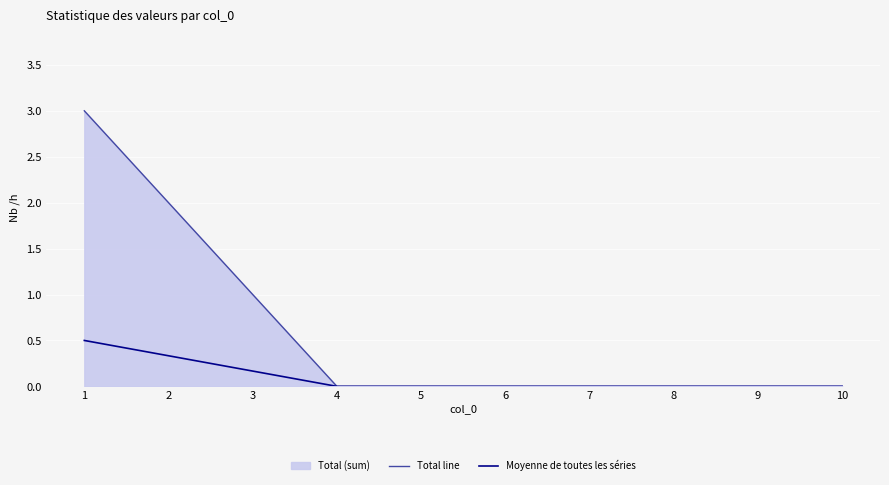

Reading left to right, transcribe all the data shown in this chart.

Total line: 3.0	2.0	1.0	0.0	0.0	0.0	0.0	0.0	0.0	0.0
Moyenne de toutes les séries: 0.5	0.3	0.2	0.0	0.0	0.0	0.0	0.0	0.0	0.0